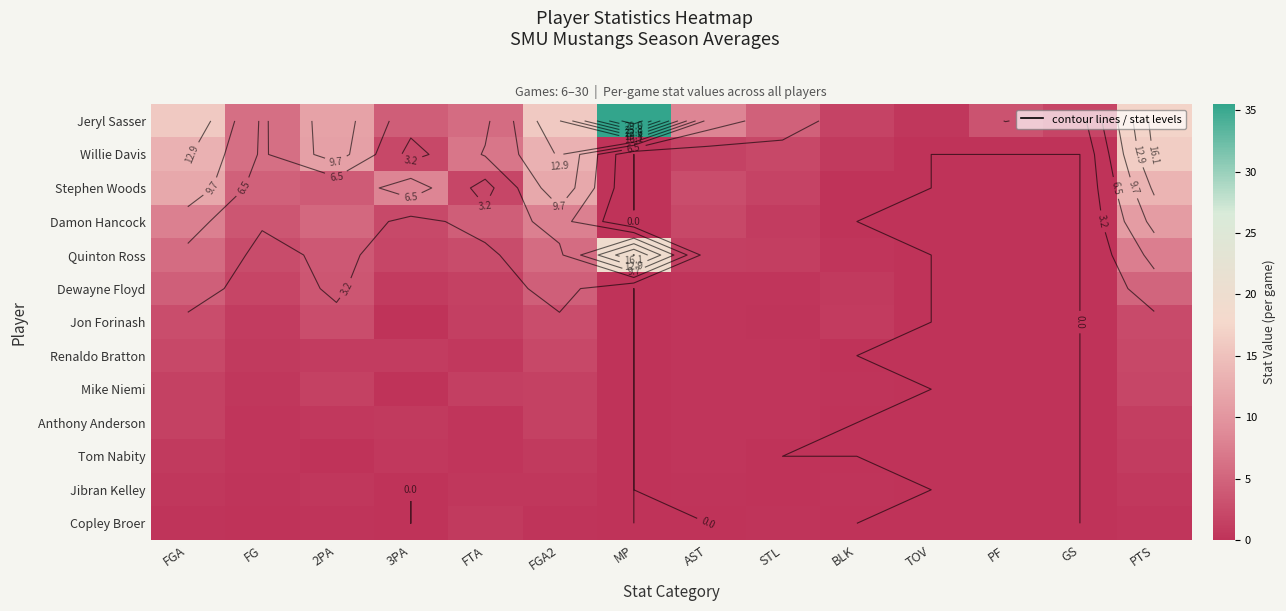

How many values in the Tom Nabity series exceed 0?

8